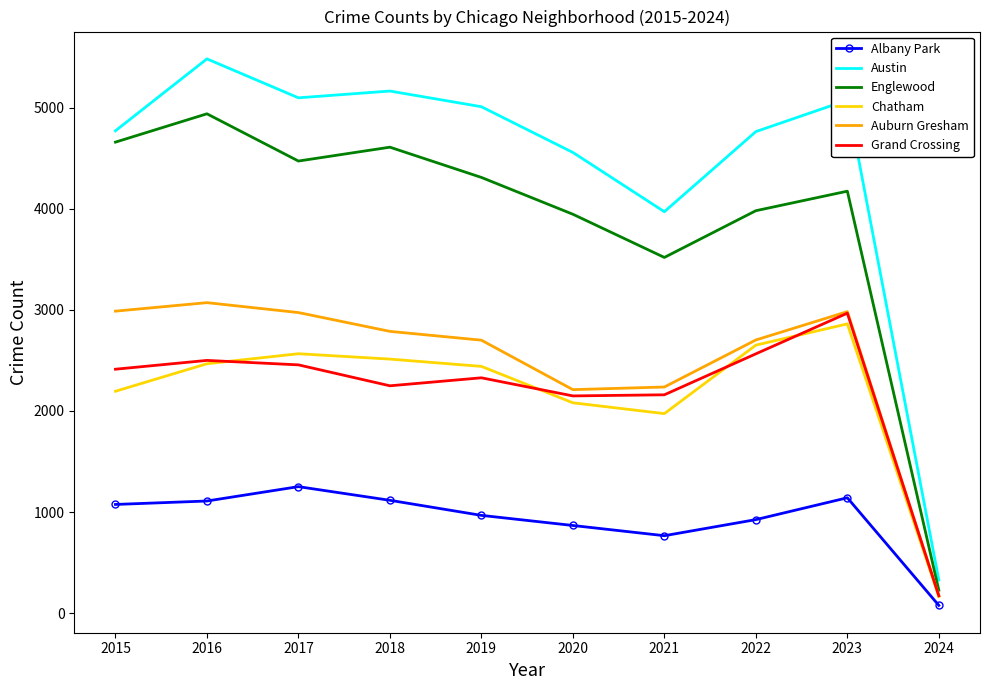

Which series has the largest range (max minus min)?

Austin